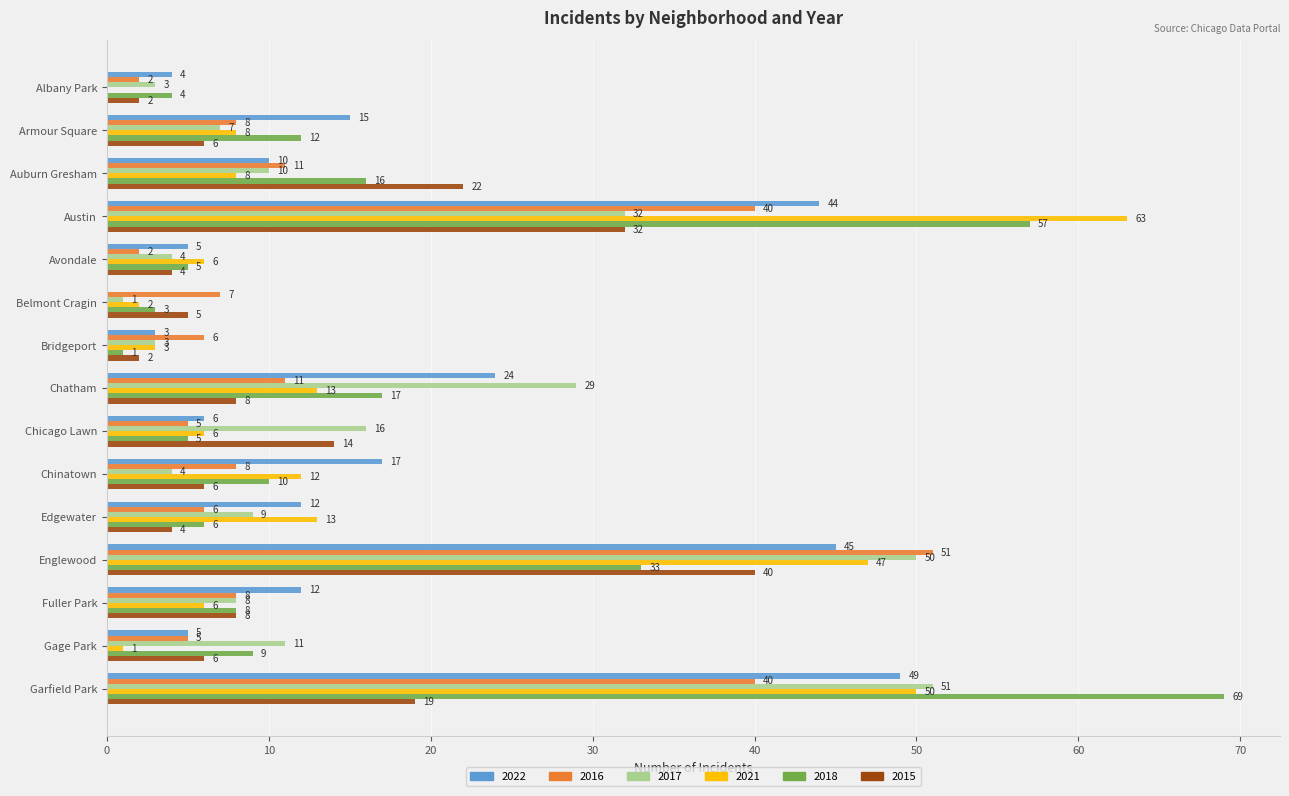

What is the total value across all series at Avondale?

26